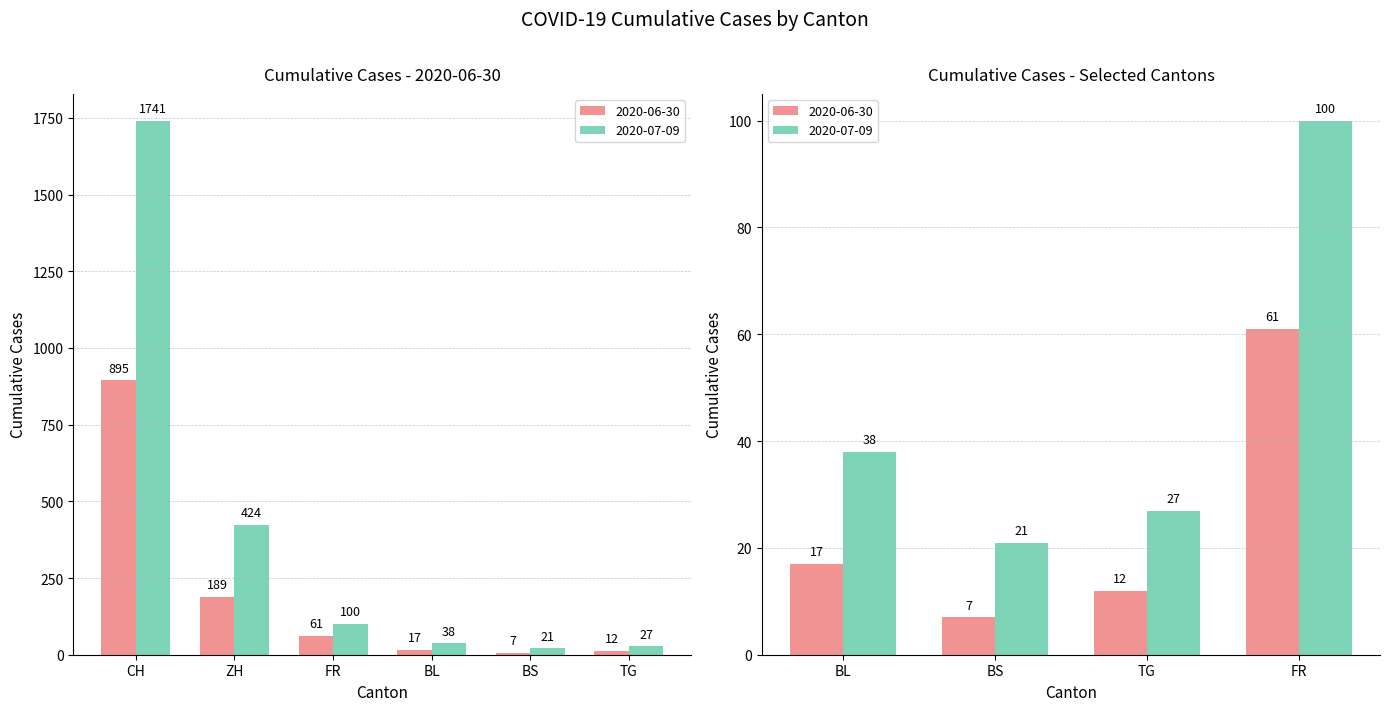

Reading right to left, what are all the values shown in this chart?

2020-06-30: TG=12	BS=7	BL=17	FR=61	ZH=189	CH=895
2020-07-09: TG=27	BS=21	BL=38	FR=100	ZH=424	CH=1741